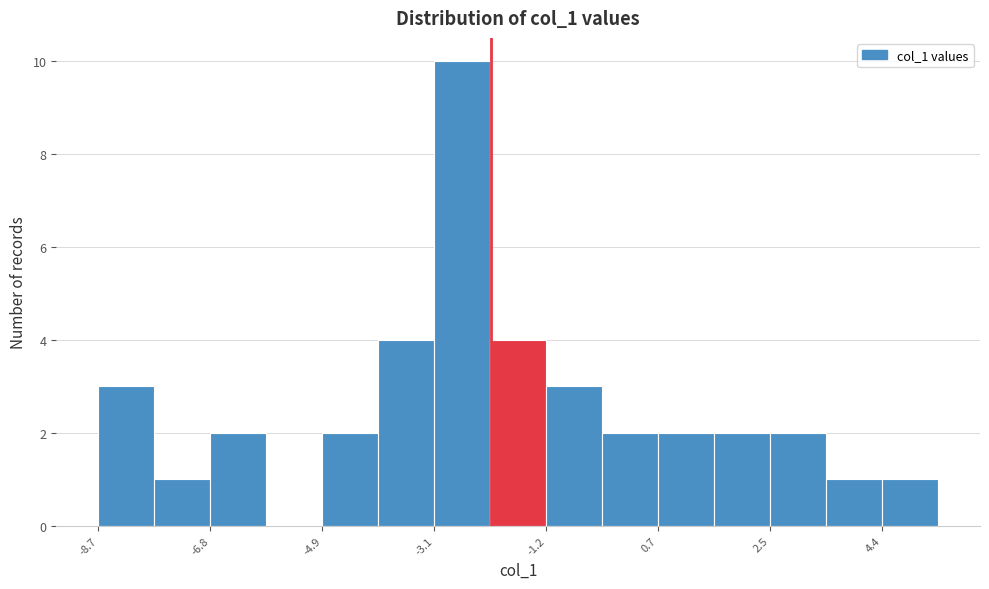

Reading left to right, transcribe this chart: for each bar, give the range it covers on the x-axis and its height. Neither the bar edges nor the heights are printed on the chart, so give them approximately, as read against the axes.

-8.6 to -7.8: 3
-7.8 to -6.8: 1
-6.8 to -5.8: 2
-5.8 to -5.0: 0
-5.0 to -4.0: 2
-4.0 to -3.0: 4
-3.0 to -2.2: 10
-2.2 to -1.2: 4
-1.2 to -0.2: 3
-0.2 to 0.6: 2
0.6 to 1.6: 2
1.6 to 2.6: 2
2.6 to 3.4: 2
3.4 to 4.4: 1
4.4 to 5.4: 1